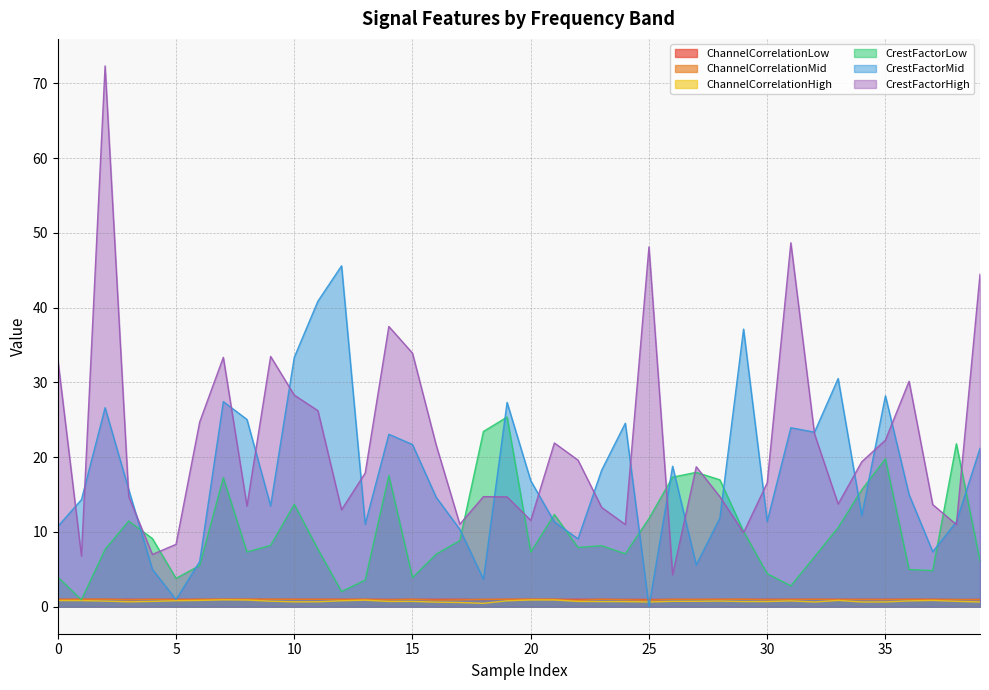

What is the difference between the ChannelCorrelationMid values at 39 and 25?

0.1